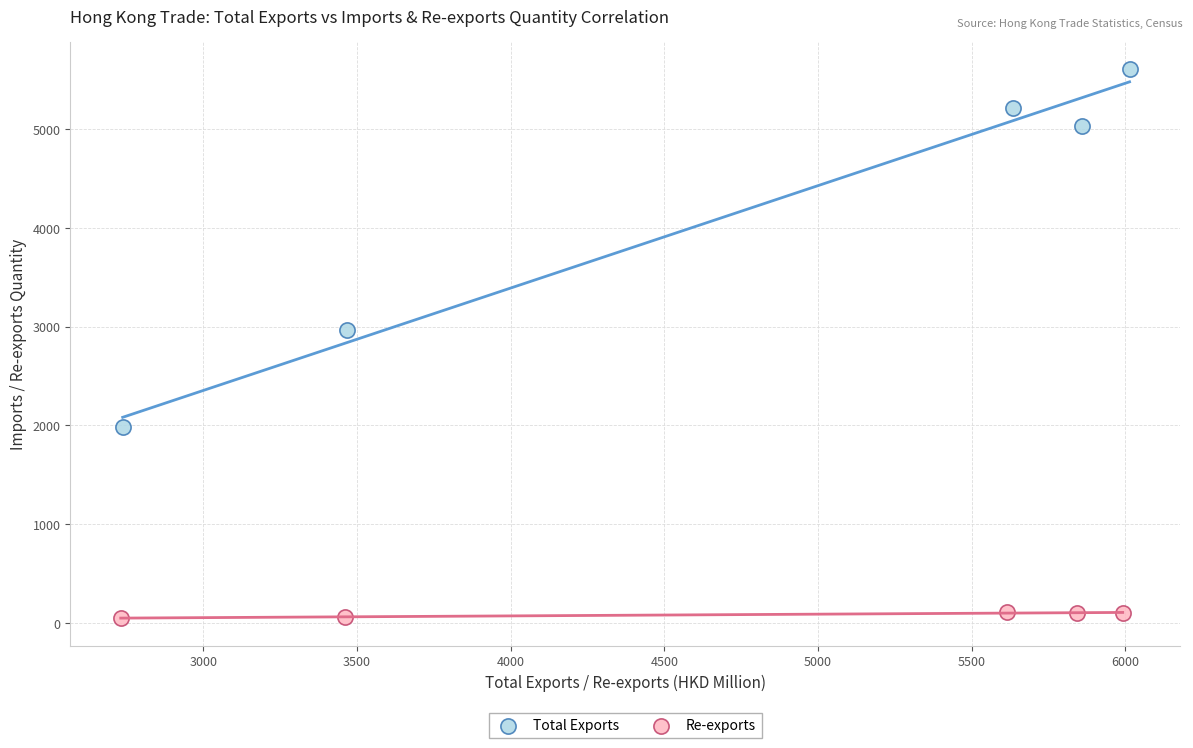

Which series has the largest Y range (max minus min)?

Total Exports